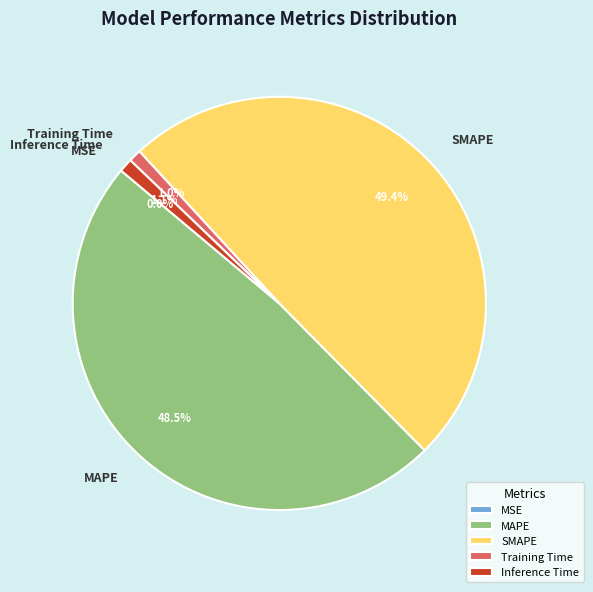

What percentage do MAPE and SMAPE together represent?

97.9%